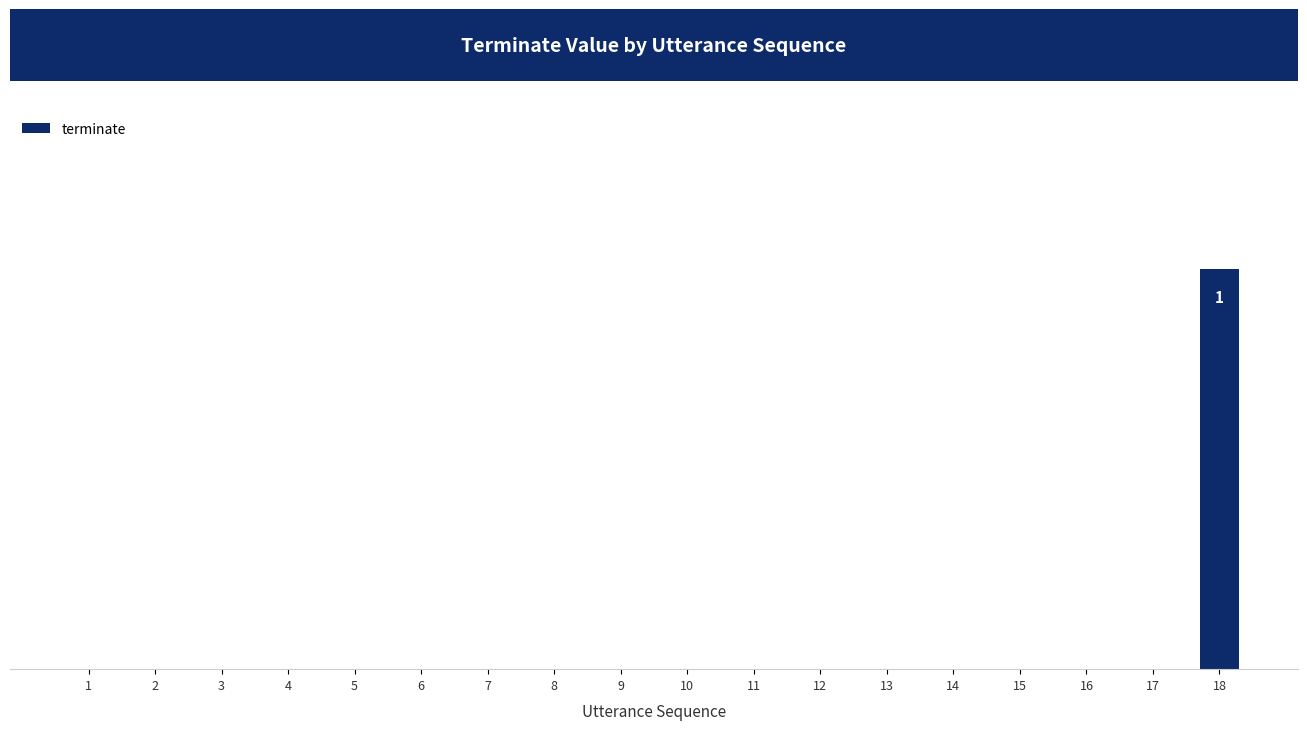

List the labels in order of value, largest first.

18, 1, 2, 3, 4, 5, 6, 7, 8, 9, 10, 11, 12, 13, 14, 15, 16, 17